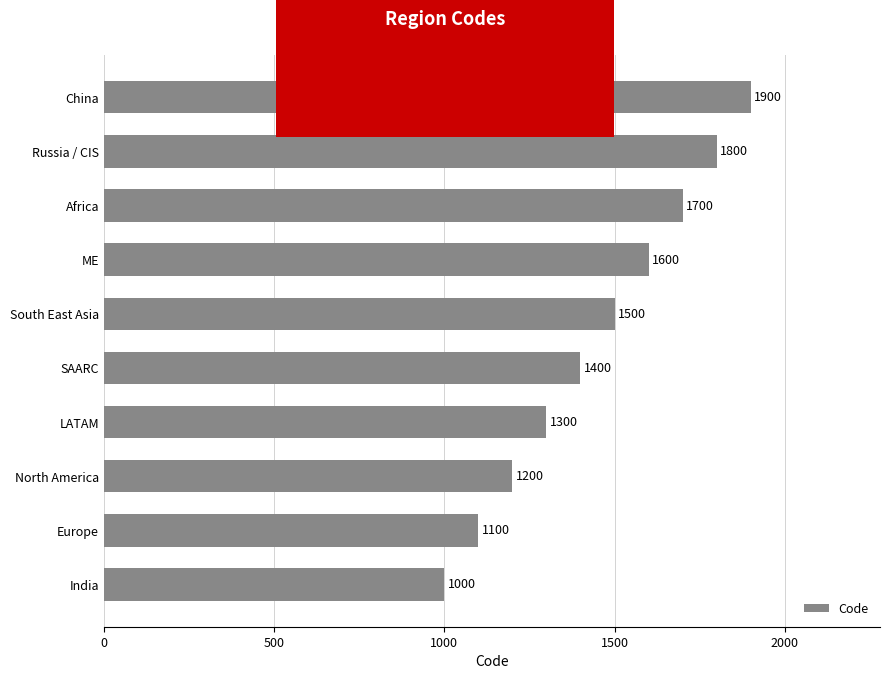

What is the ratio of the value at China to the value at Europe?

1.7